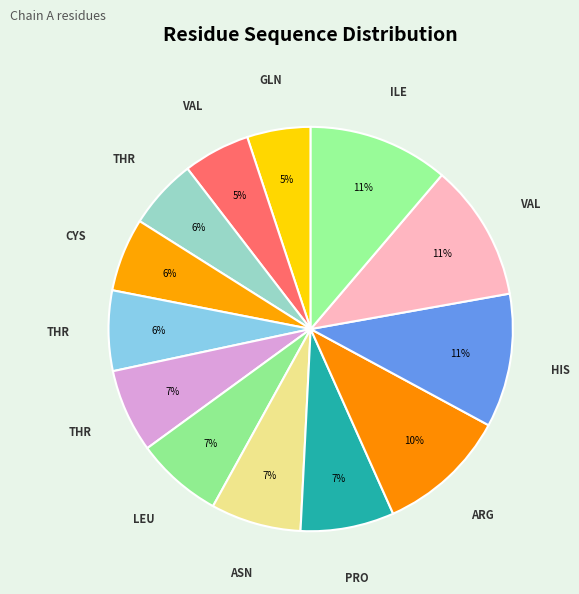

How many slices are in this pie chart?

13